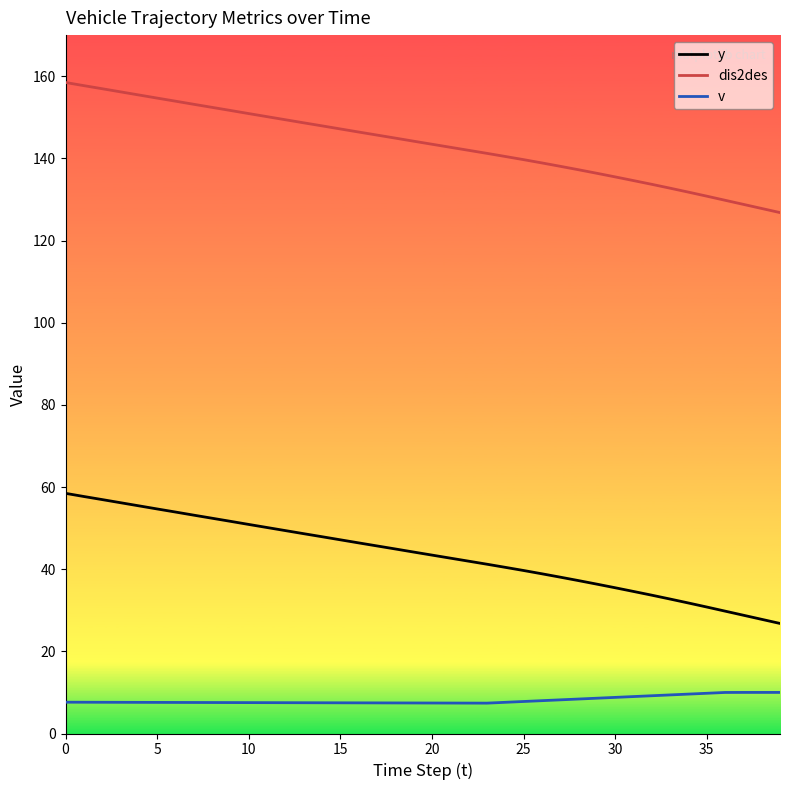

True or false: v and dis2des intersect in this chart.

False